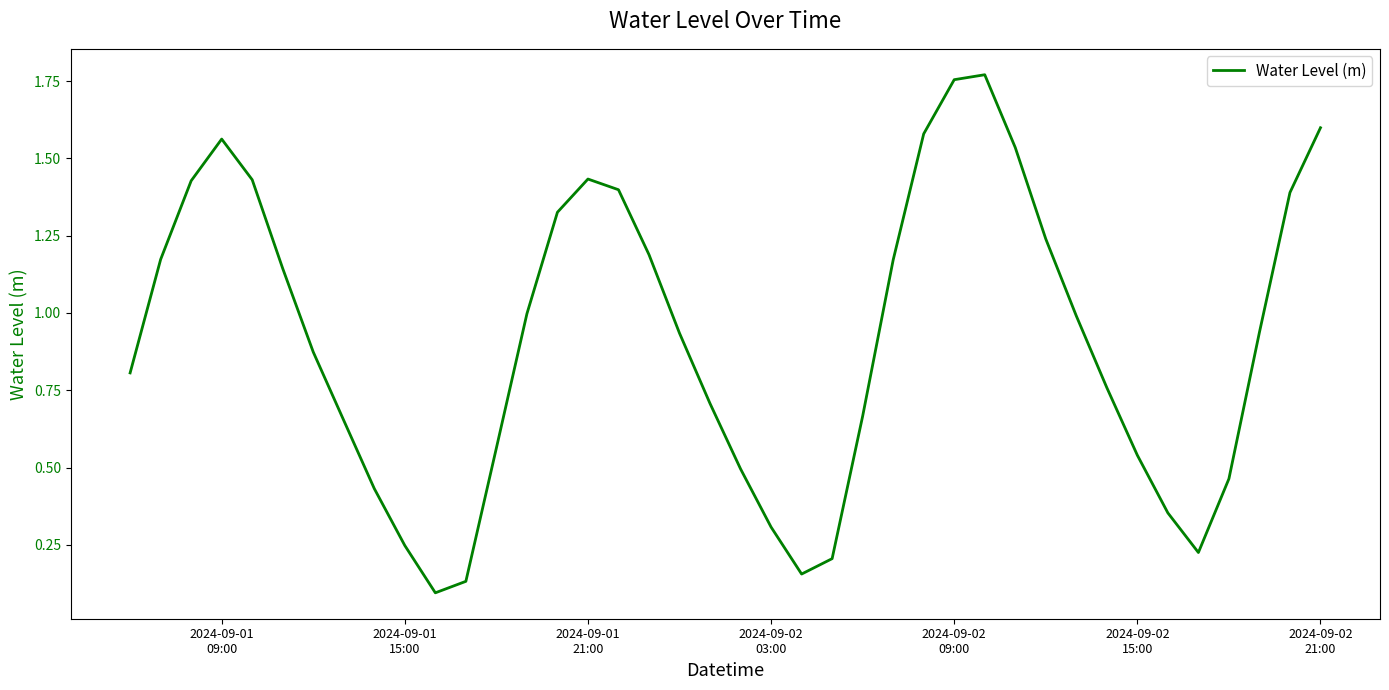

Does the chart have visible grid lines?

No